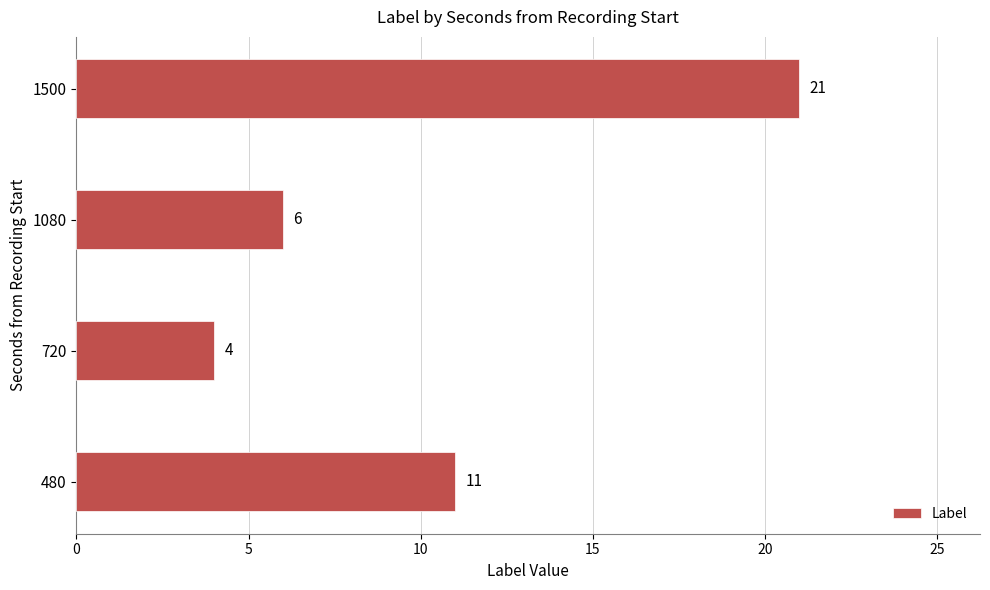

What is the maximum value shown in the chart?

21